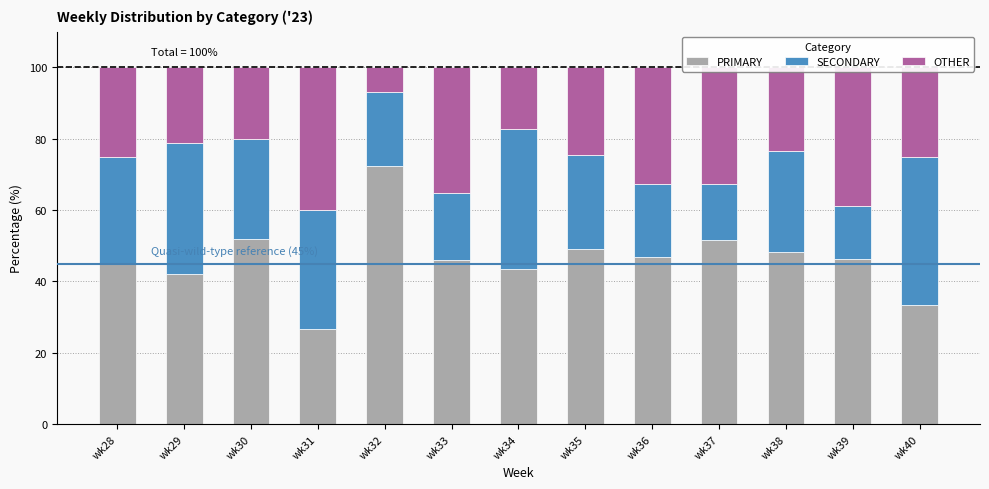

At which label does PRIMARY reach its minimum?

wk31